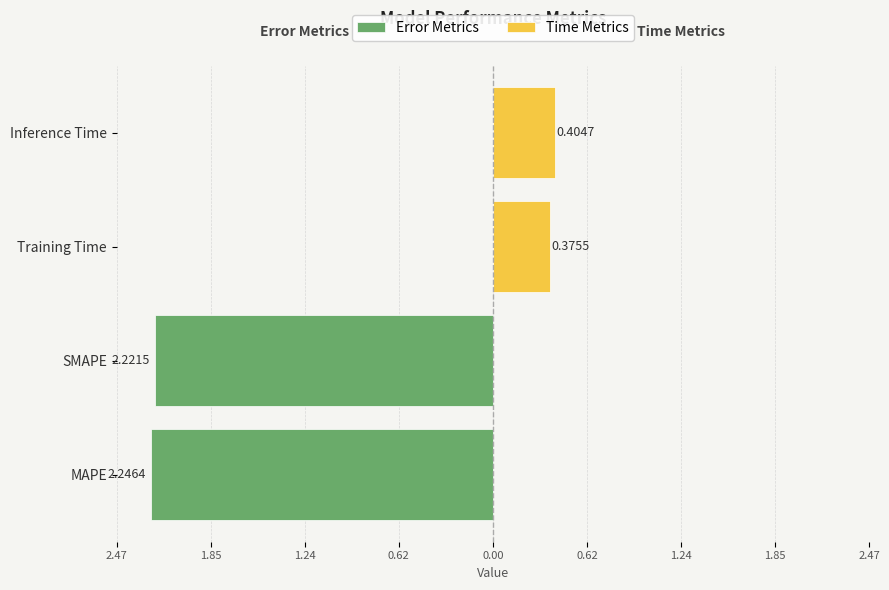

How many bars are there in each group?

2